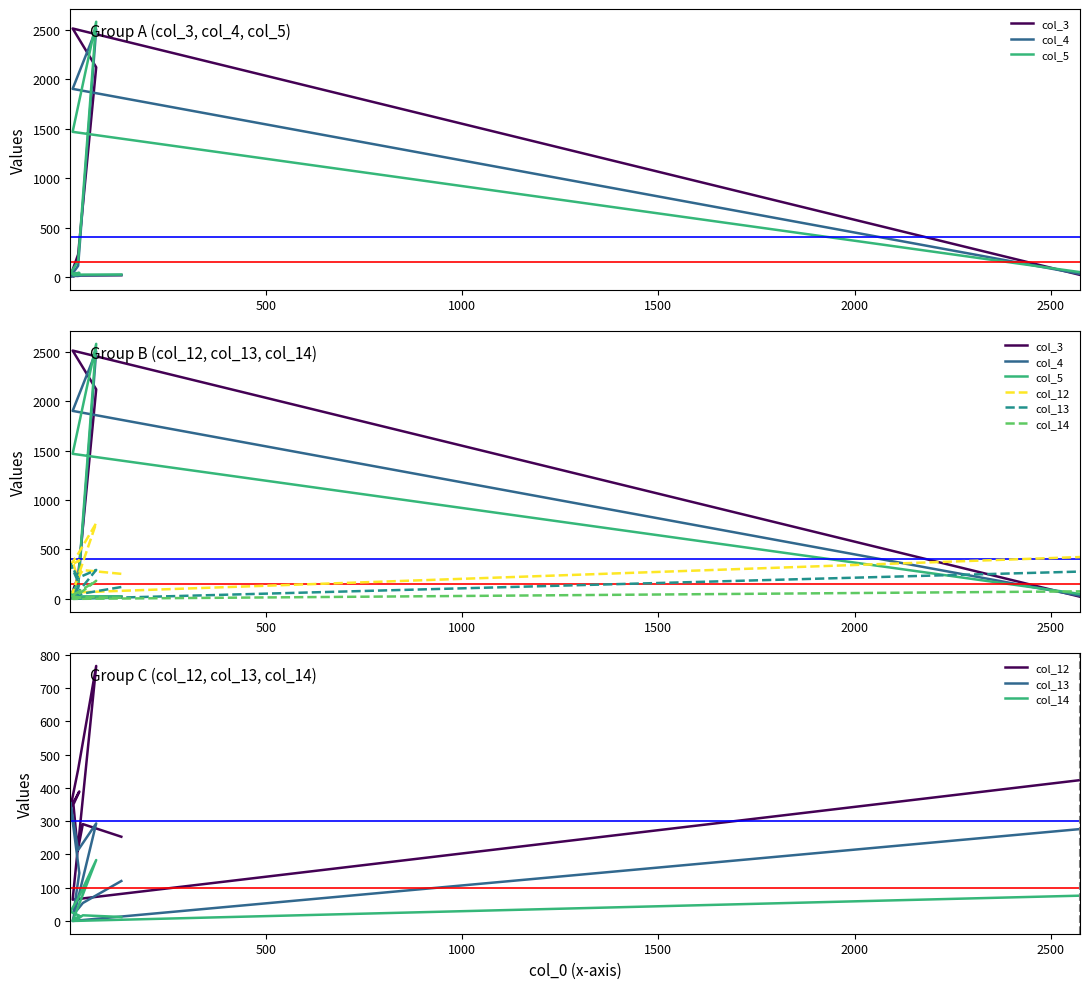

Reading left to right, transcribe all the data shown in this chart.

col_3: 19	17	21	10	20	6	228	2119	2511	22
col_4: 21	17	11	12	23	3	114	2504	1901	32
col_5: 26	25	23	19	43	33	164	2579	1467	50
col_12: 253	291	212	350	389	338	455	766	64	423
col_13: 120	54	35	23	144	356	213	293	0	276
col_14: 12	17	6	1	16	28	68	183	0	76